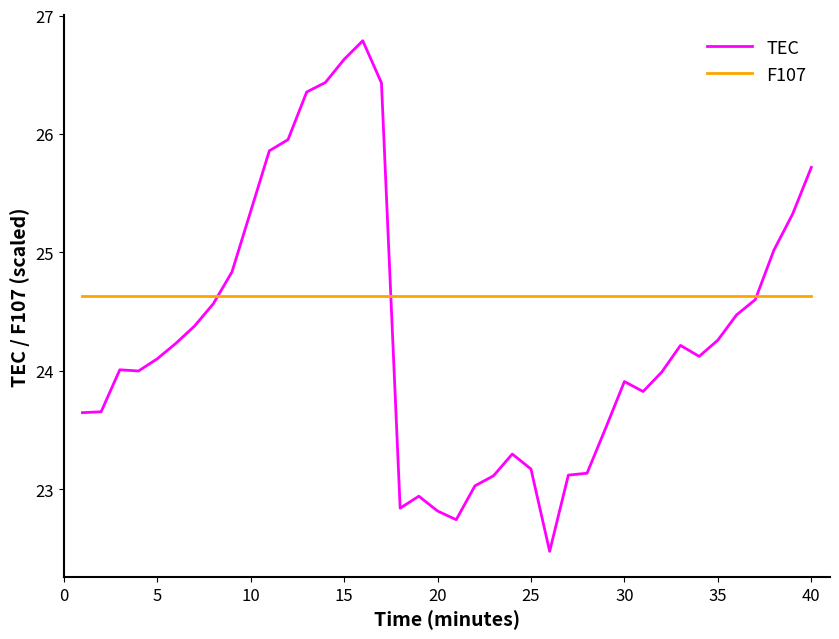

List the series in order of their peak value, lowest first.

F107, TEC